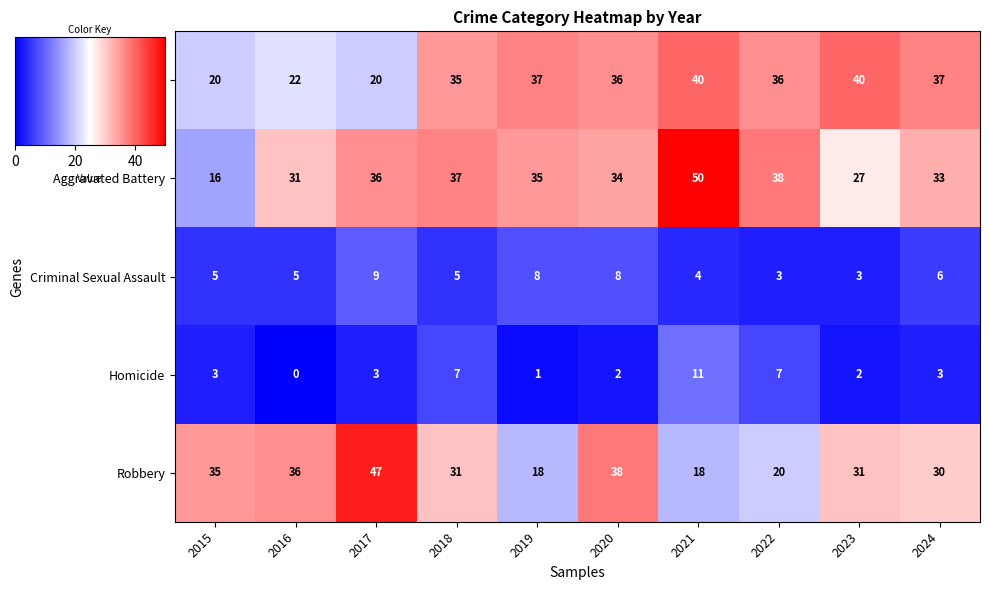

What is the greatest value displayed?

50